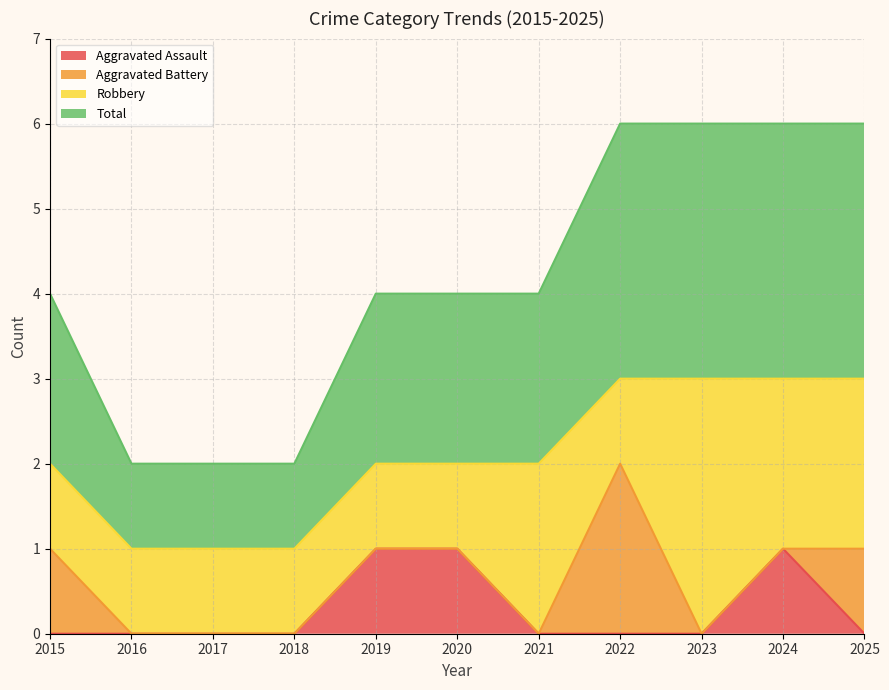

Which series has the largest range (max minus min)?

Total